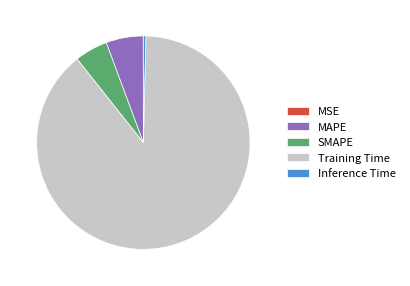

Between Training Time and SMAPE, which is larger?

Training Time